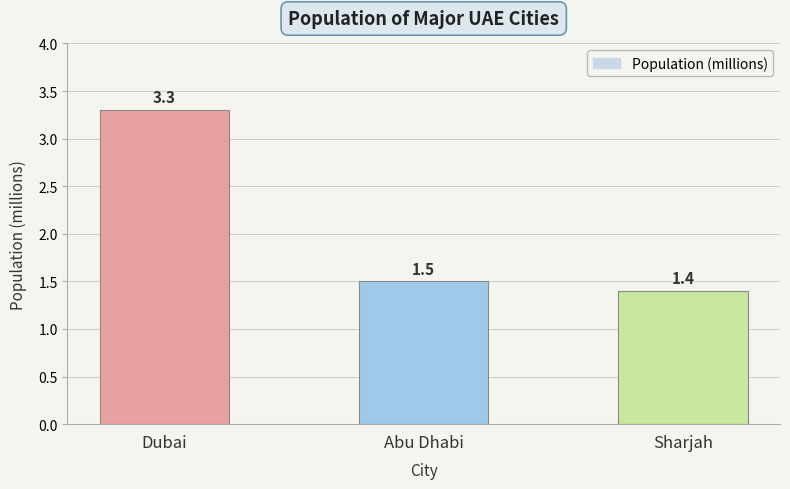

How many data points does each series have?

3